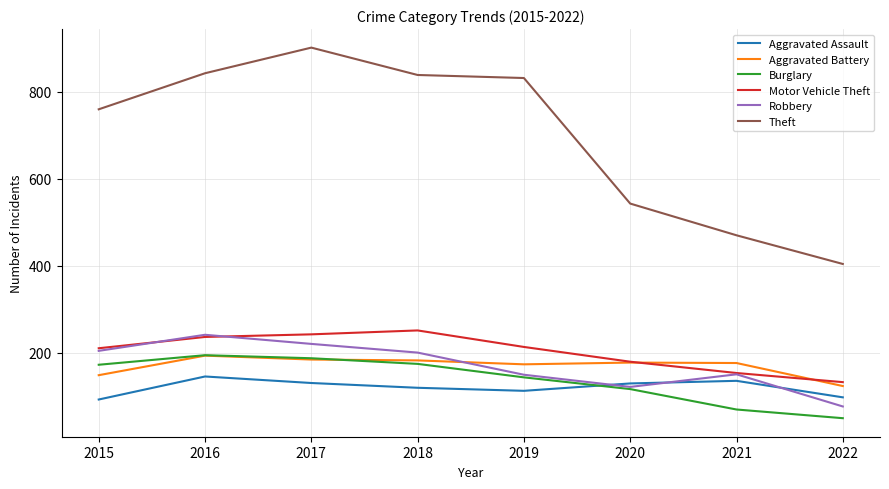

What is the difference between the second highest and second lowest values in the Robbery series?

99